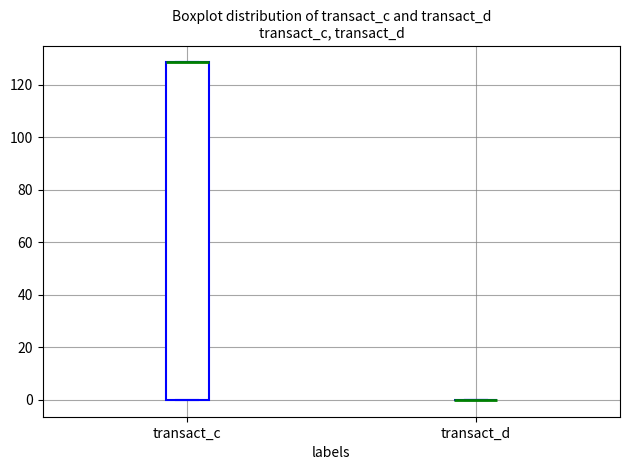

Where is the upper edge of the box for transact_c on the y-axis? The values are not printed on the chart, so give them approximately, as read against the axis.

128